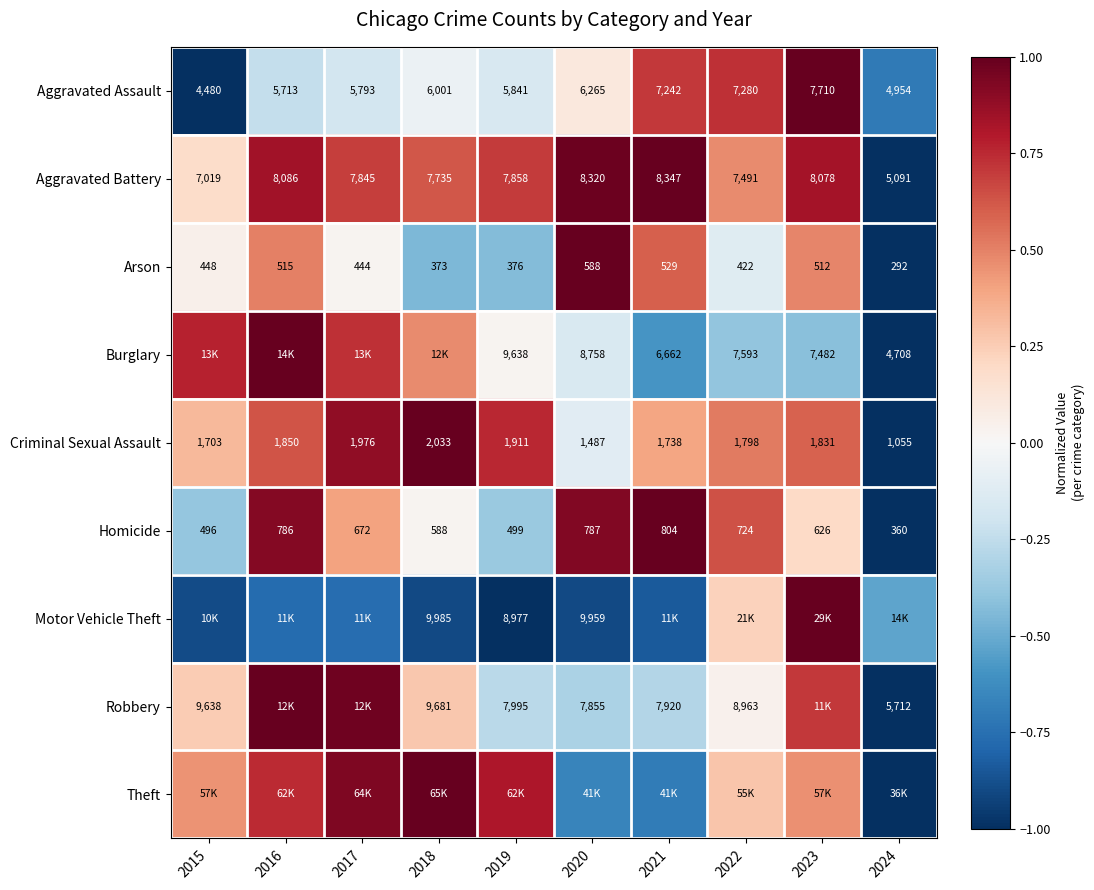

What value does the Homicide series have at 2017?

0.4